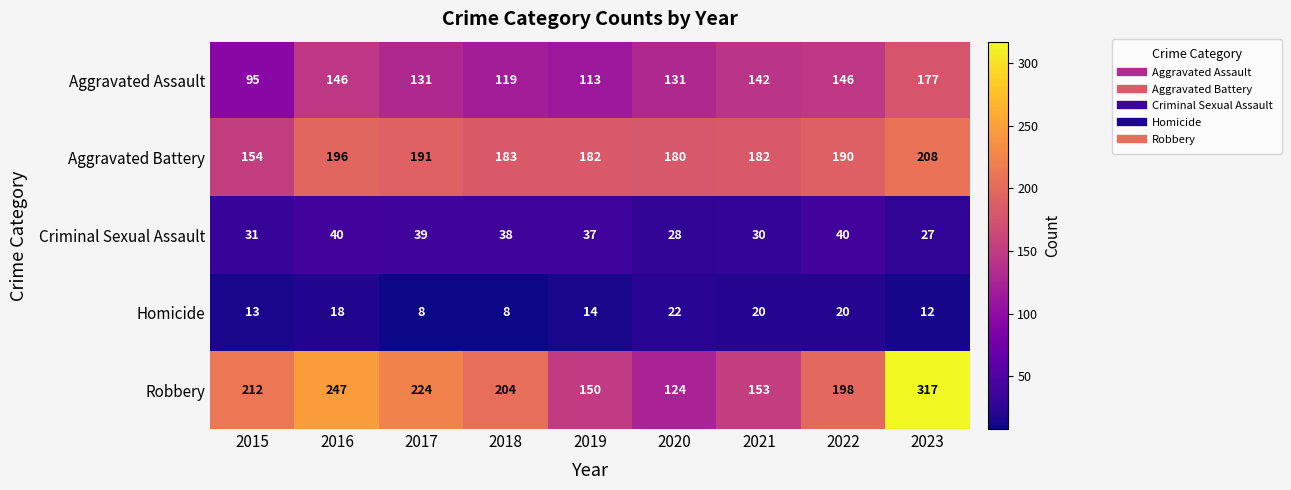

Which label corresponds to the largest value in the chart?

2023